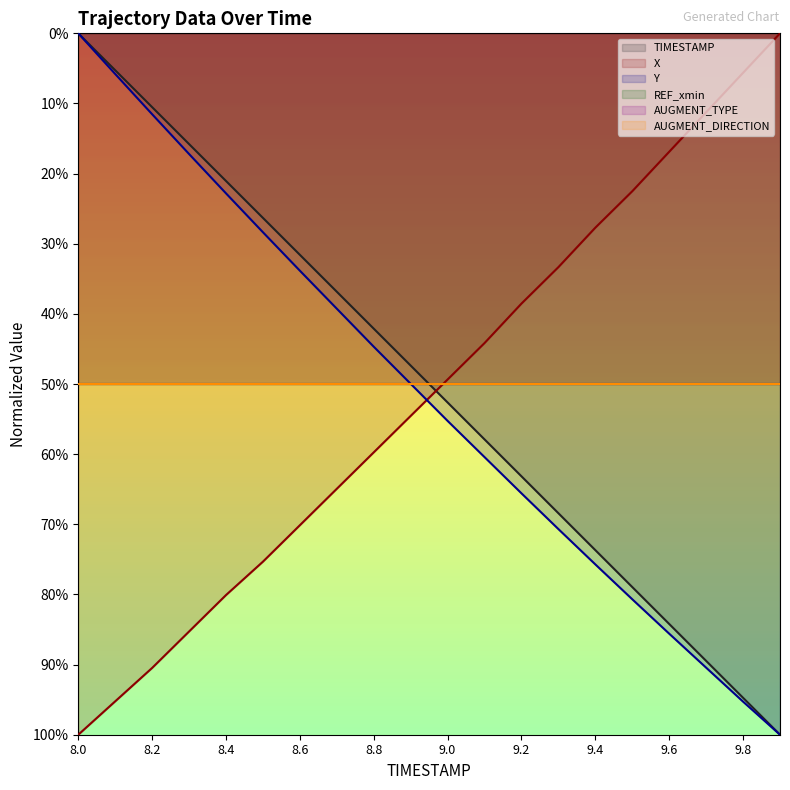

What is the label of the 8th point from the left?

8.7